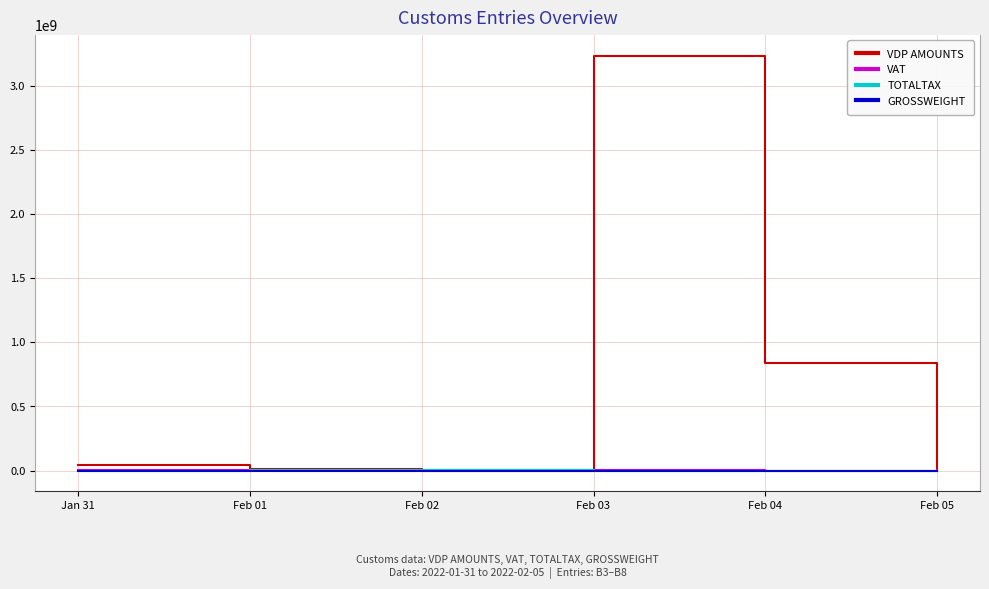

Where does the GROSSWEIGHT series first go above 540?

Jan 31